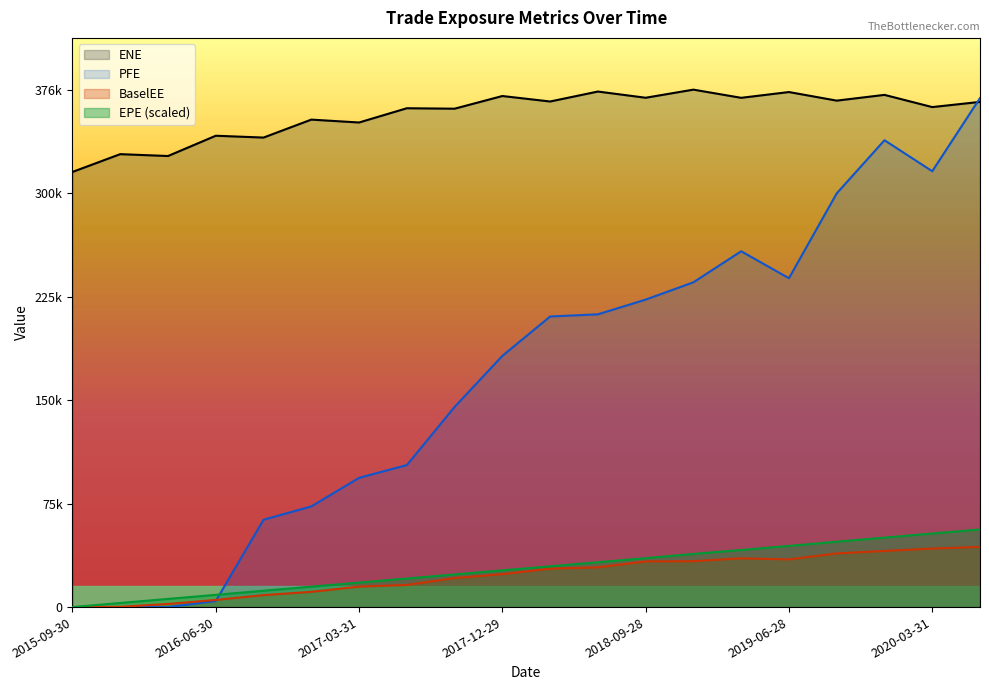

What is the difference between the maximum and minimum values in the ENE series?

59836.0